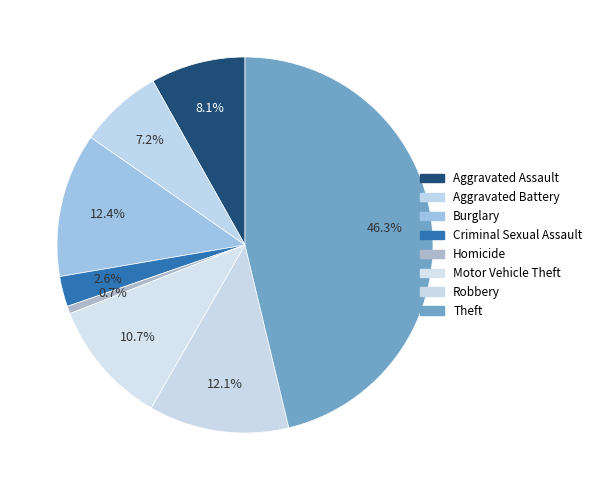

Which category has the biggest portion of the pie?

Theft